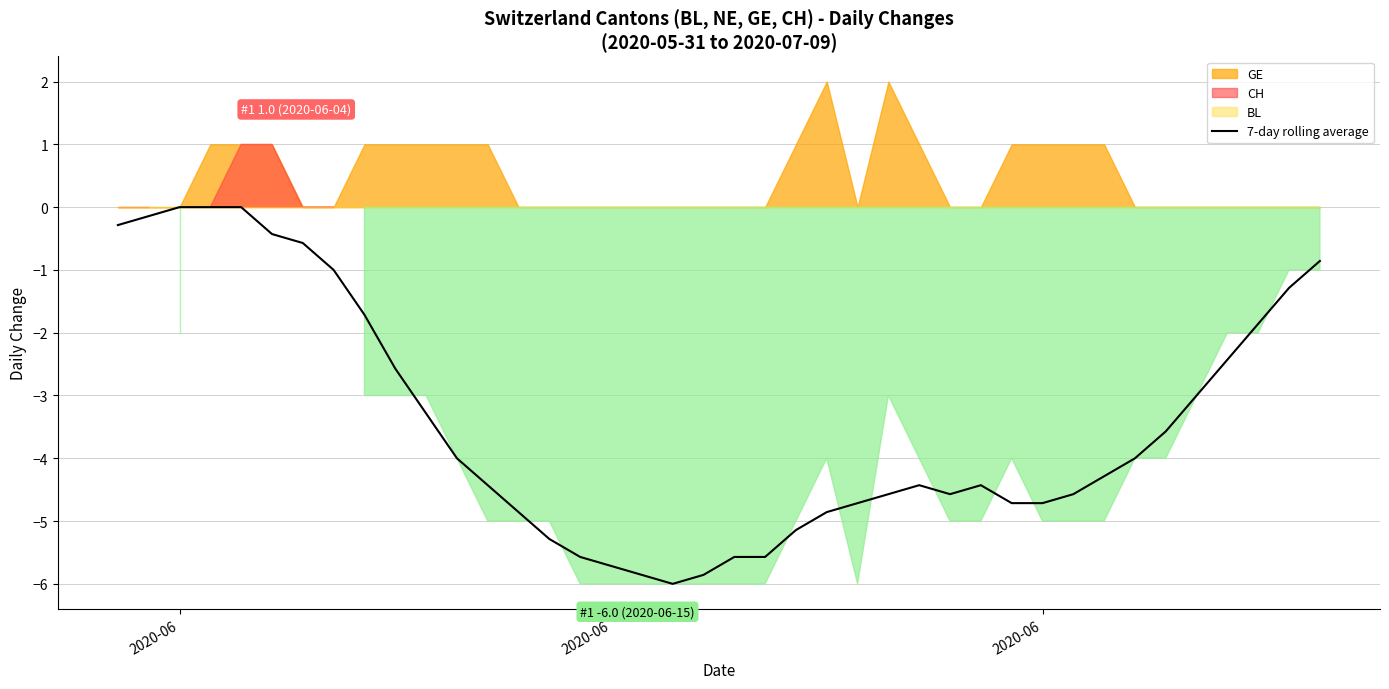

Count the number of categories in the chart.

40